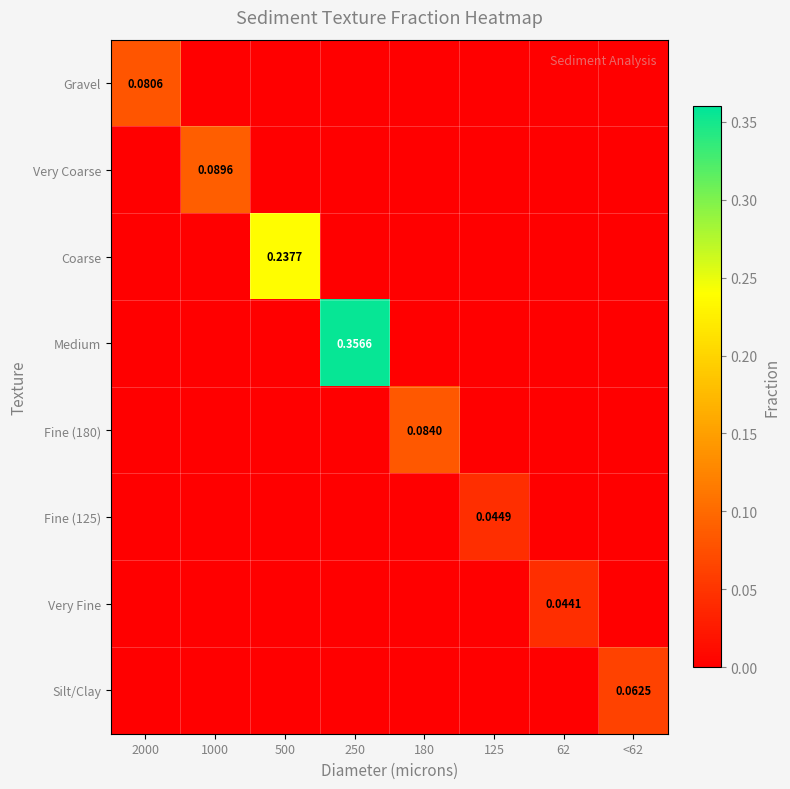

Which category has the highest value across all series?

250